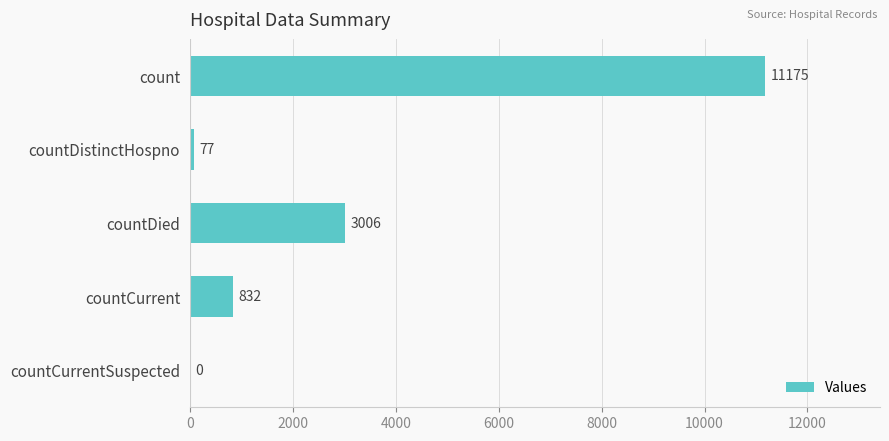

What is the sum of all values?

15090